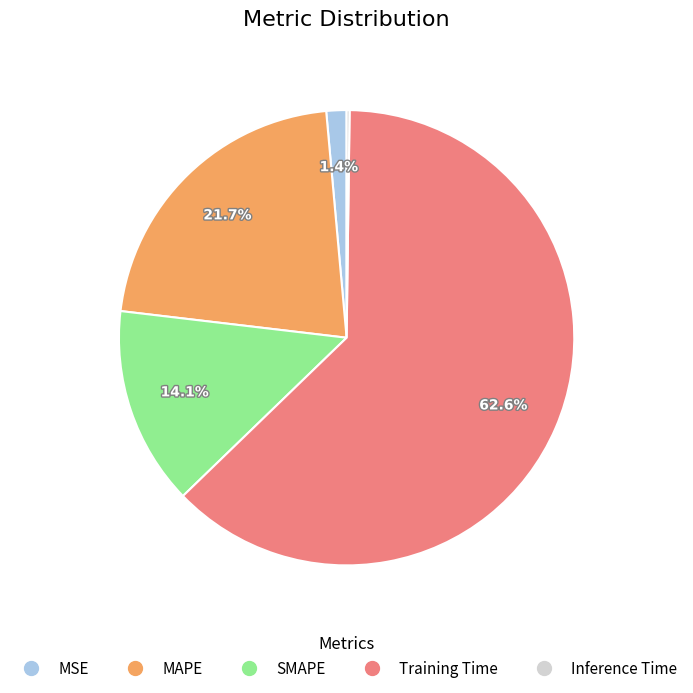

Is Training Time the majority of the pie?

Yes